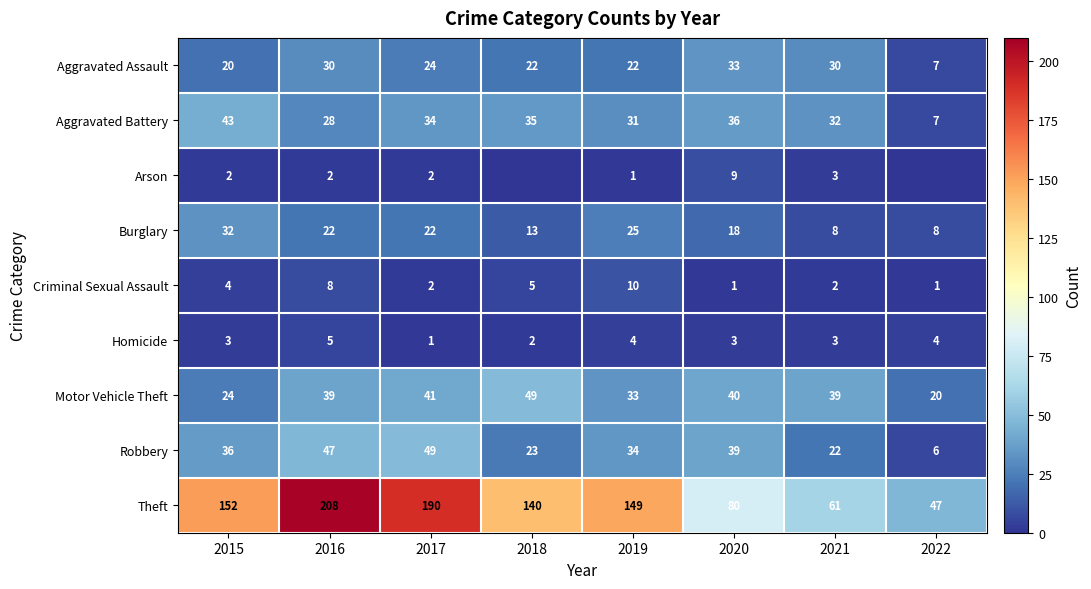

At which label is Criminal Sexual Assault closest to 5?

2018